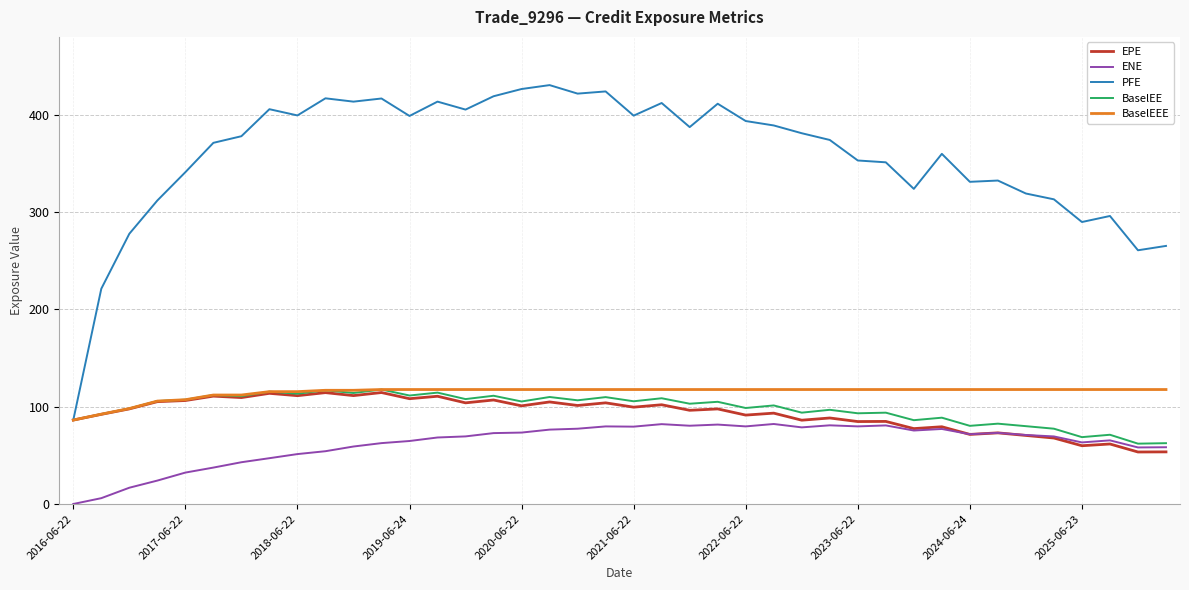

Which series has the widest spread of values?

PFE